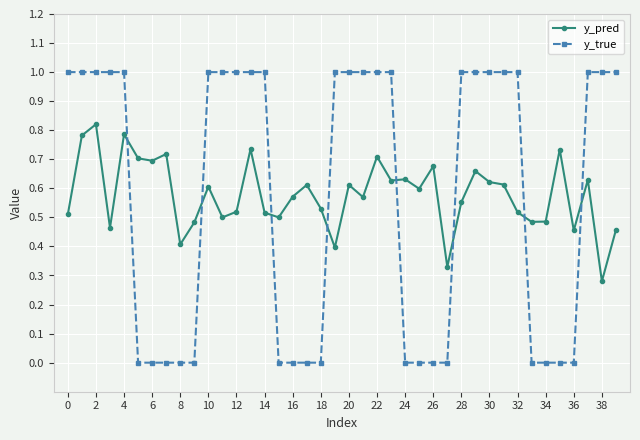

What is the sum of all y_pred values?

23.1